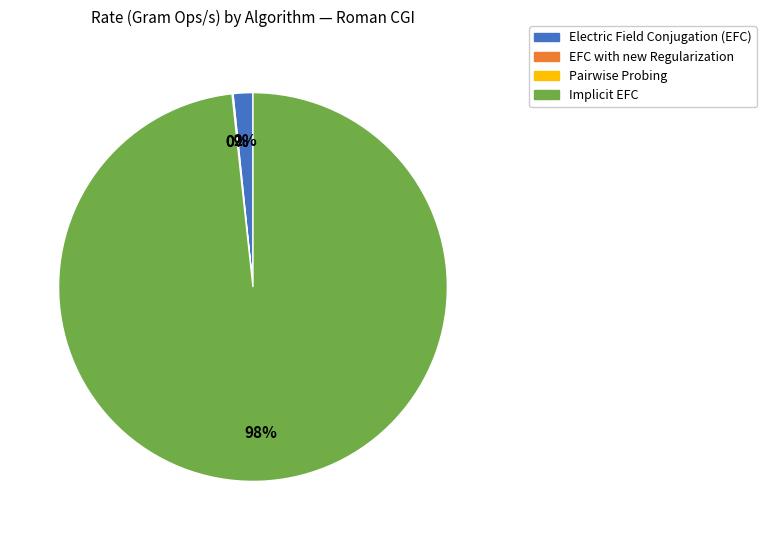

Does any single category account for the majority?

Yes